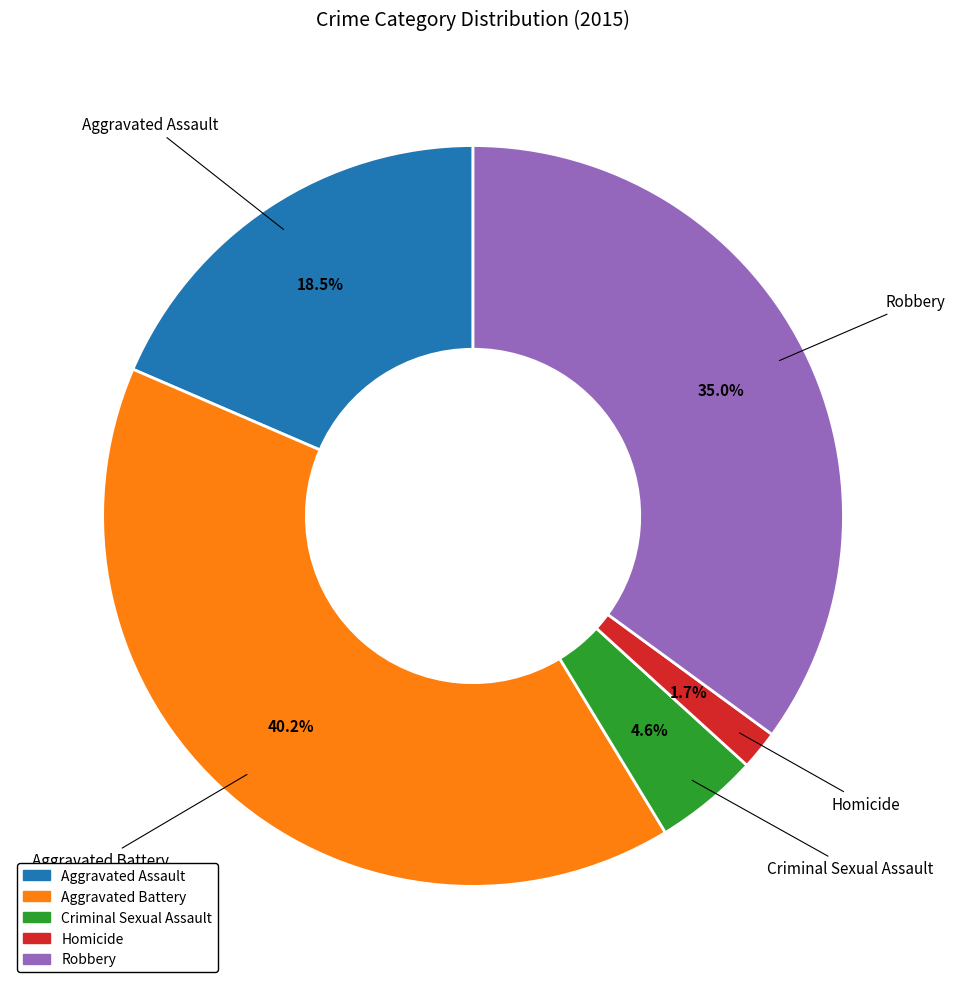

To the nearest percent, what is the difference between the Homicide and Aggravated Assault slice percentages?

17%